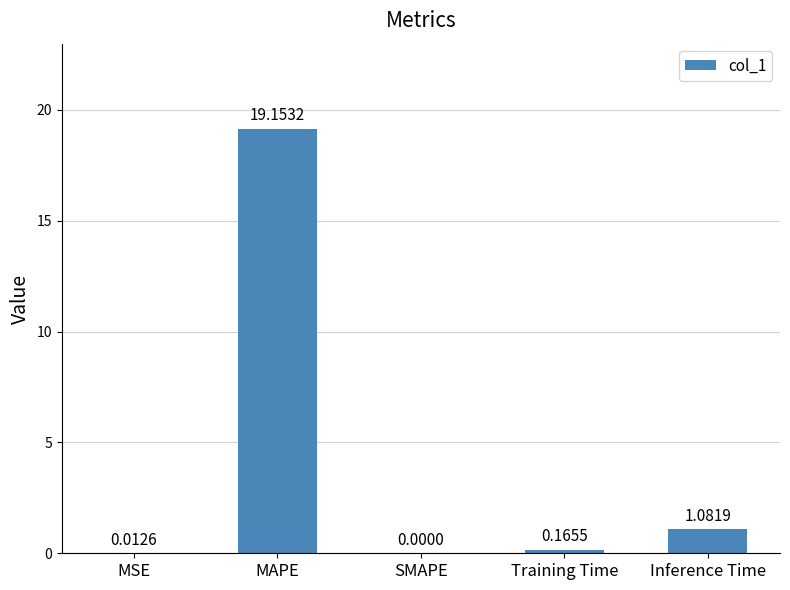

At which label is the value closest to 9?

Inference Time